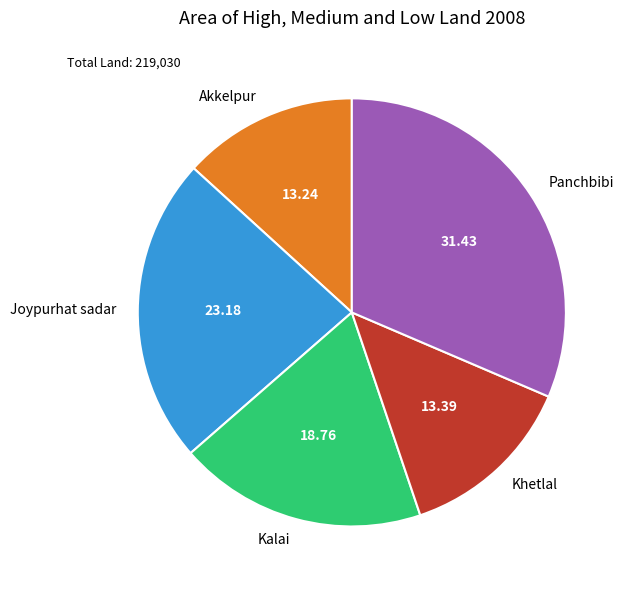

The Khetlal slice represents 6% of the pie. True or false?

False